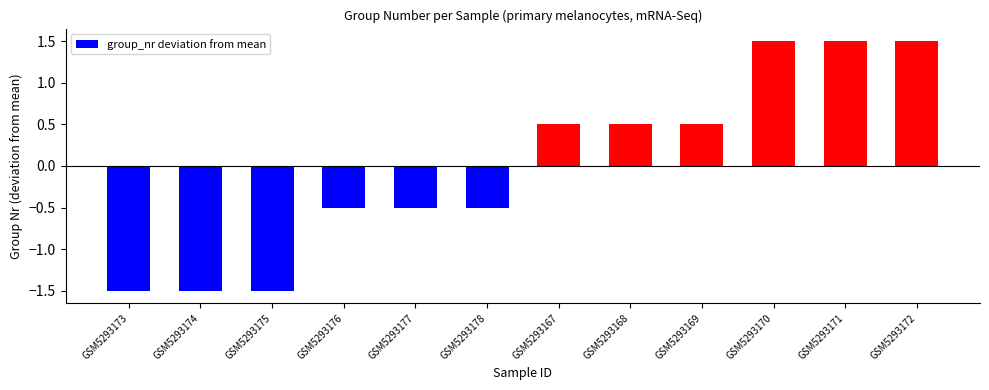

What is the value of the 7th bar from the left?

0.5